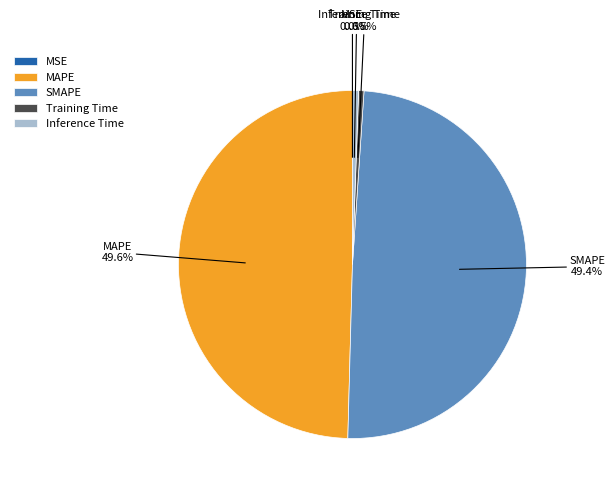

Is the sum of SMAPE and MAPE greater than half?

Yes